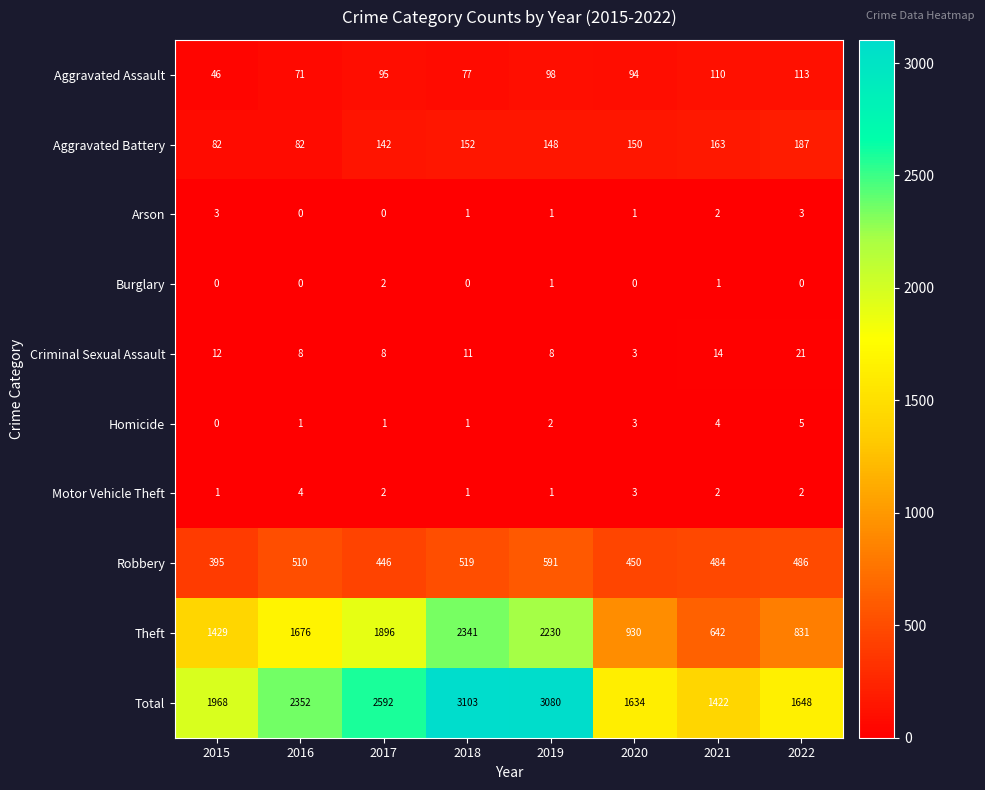

What is the greatest value displayed?

3103